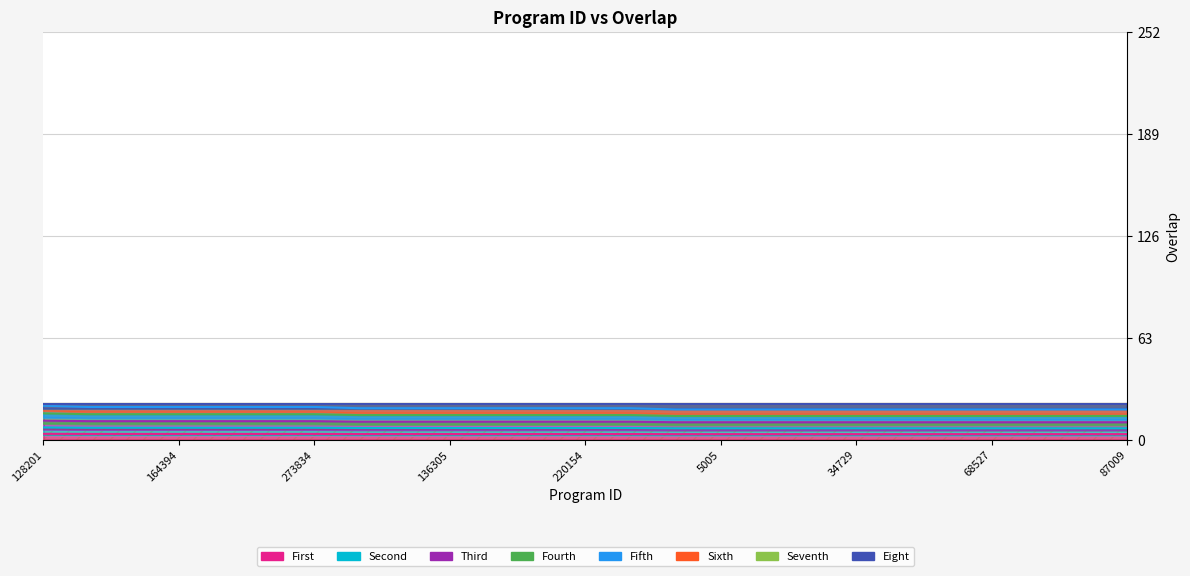

Which has a higher value, 78567 or 78621?

78567